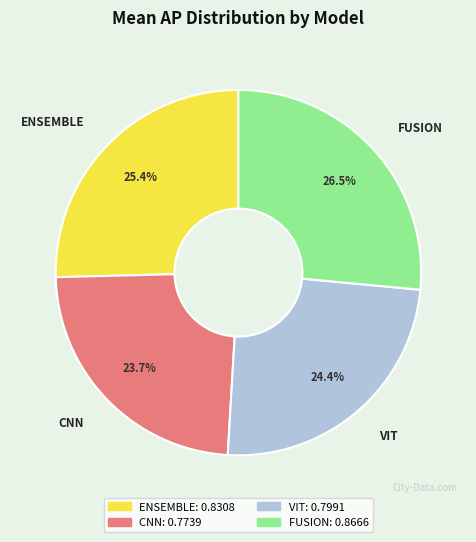

Do VIT and FUSION together represent more than half of the pie?

Yes